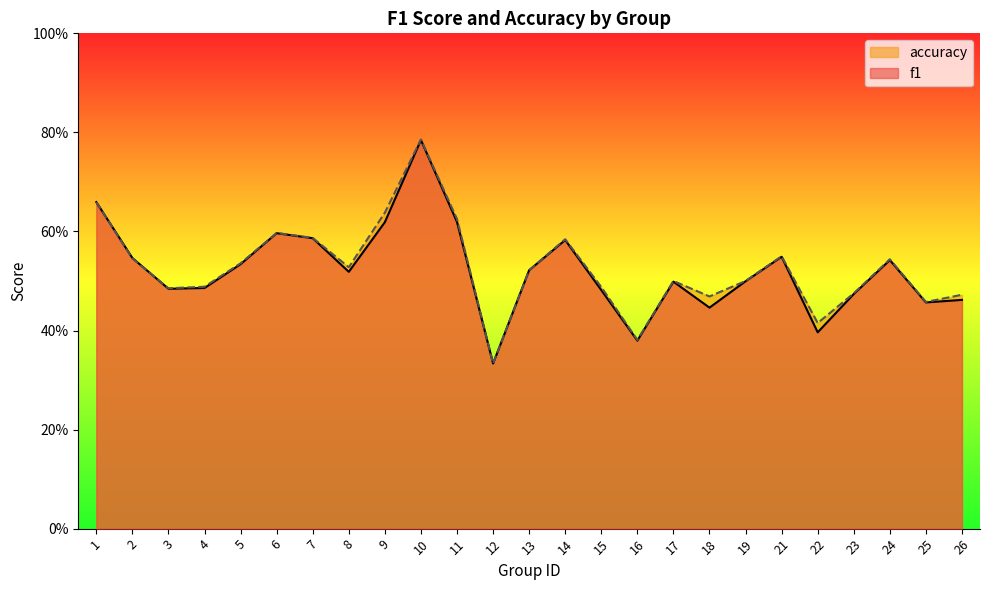

Reading right to left, transcribe all the data shown in this chart.

f1: 0.5	0.5	0.5	0.5	0.4	0.5	0.5	0.4	0.5	0.4	0.5	0.6	0.5	0.3	0.6	0.8	0.6	0.5	0.6	0.6	0.5	0.5	0.5	0.5	0.7
accuracy: 0.5	0.5	0.5	0.5	0.4	0.6	0.5	0.5	0.5	0.4	0.5	0.6	0.5	0.3	0.6	0.8	0.6	0.5	0.6	0.6	0.5	0.5	0.5	0.5	0.7